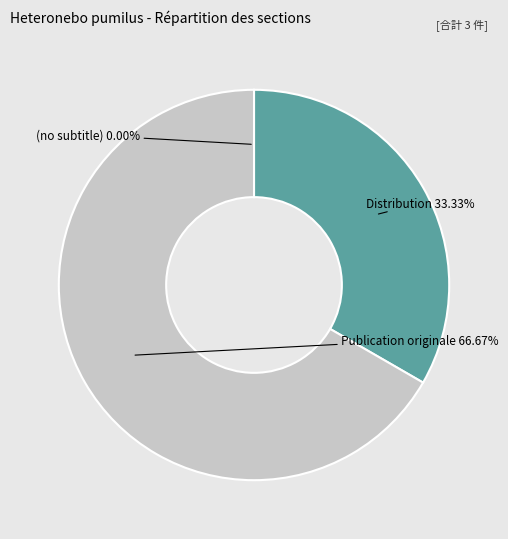

Approximately how many times larger is the value at Publication originale compared to Distribution?

2.0